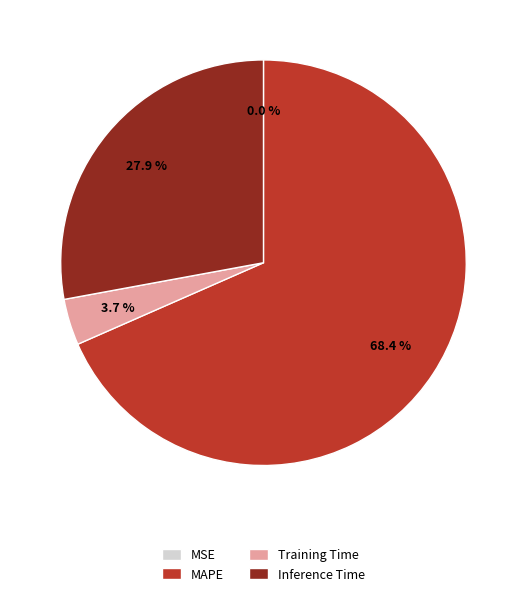

Which slice is the largest?

MAPE